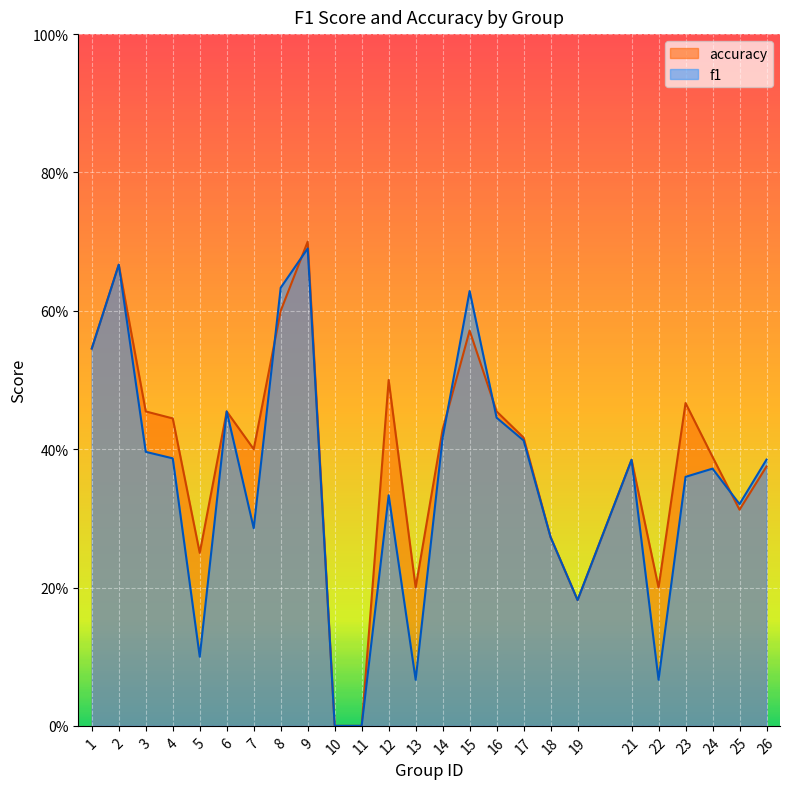

Rank the series by their average value, from highest to lowest.

accuracy, f1